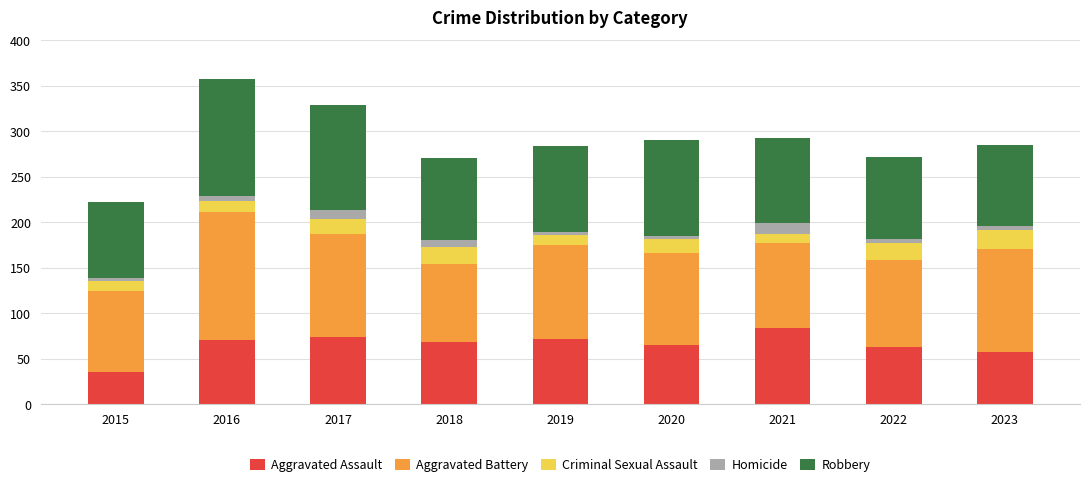

What is the sum of all Aggravated Assault values?

587